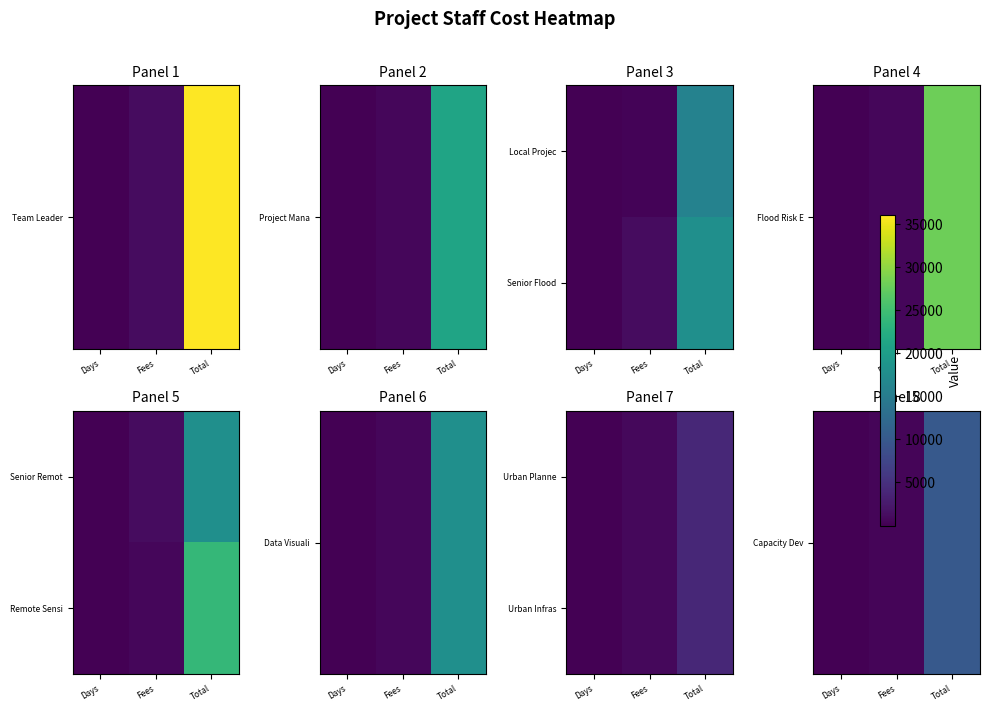

At how many categories does at least one series exceed 3012?

1